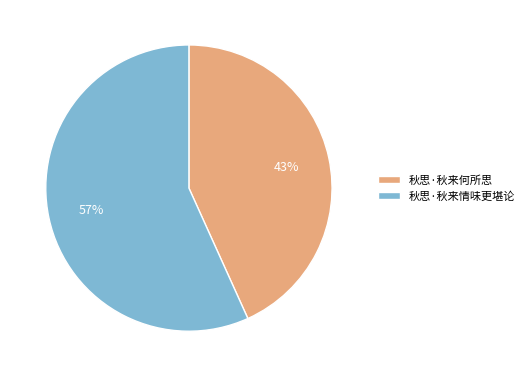

What is the largest slice in the pie chart?

秋思·秋来情味更堪论